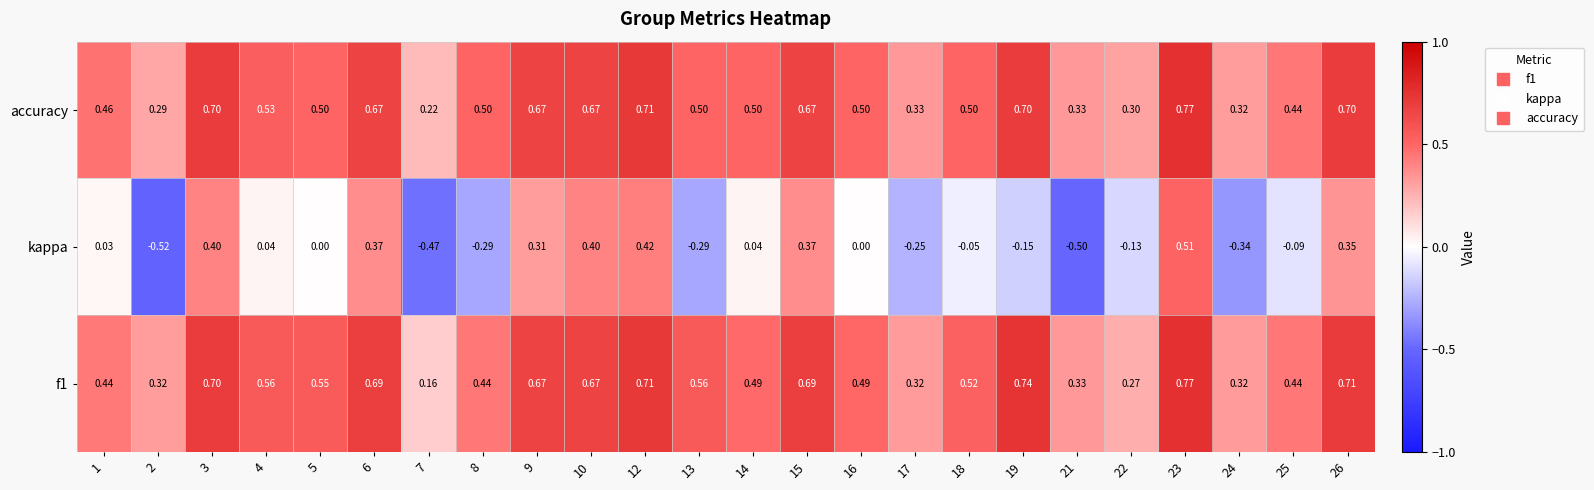

At 14, list the series in order from largest to smallest.

accuracy, f1, kappa